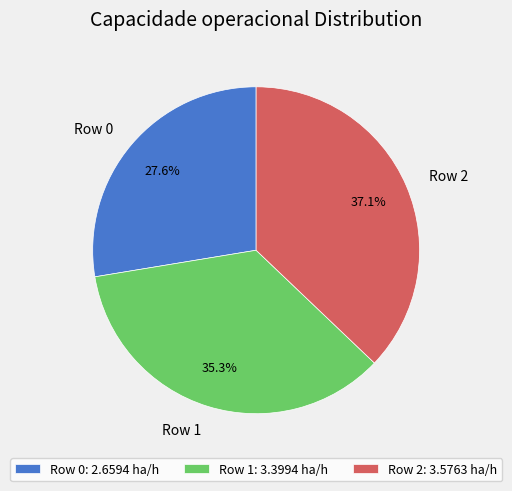

Does Row 1 account for over 50% of the chart?

No